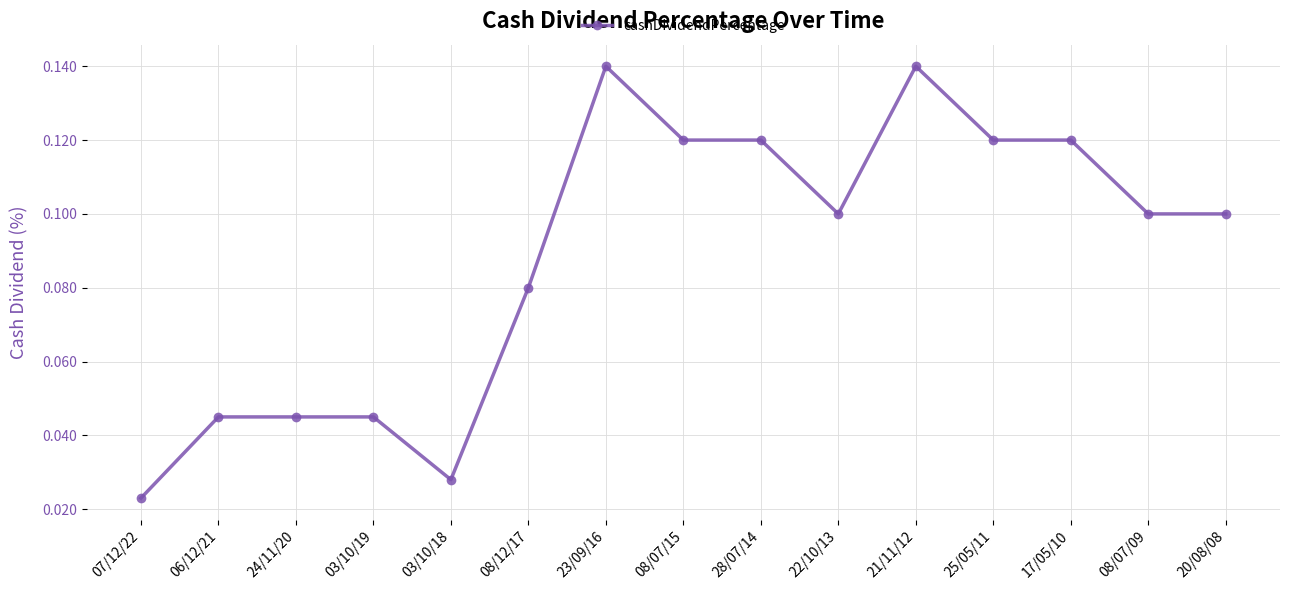

Which label corresponds to the smallest value in the chart?

07/12/22